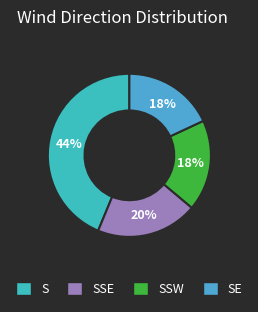

Which slice is the smallest?

SSW